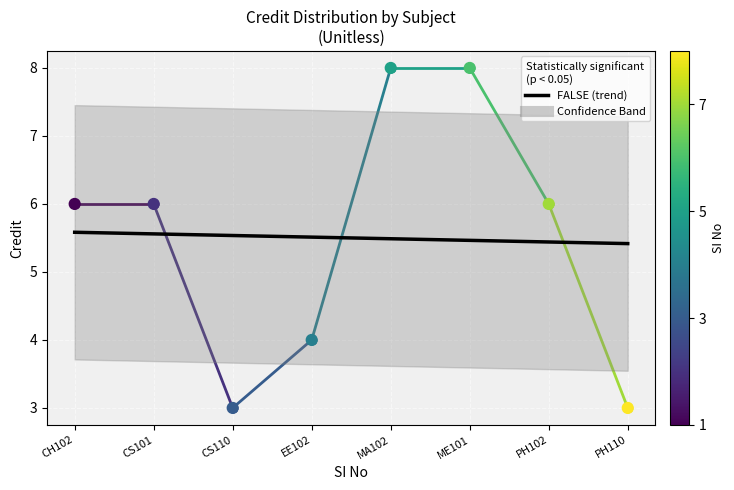

What is the change in value from CS110 to PH102?

+3